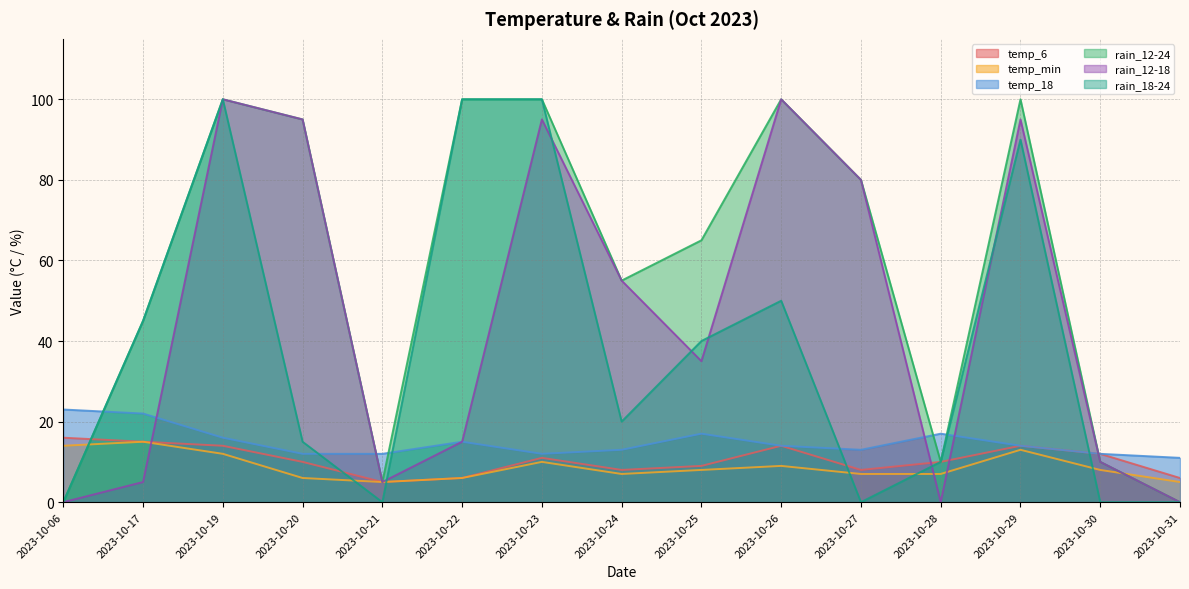

How many times do rain_12-24 and temp_6 cross each other?

2